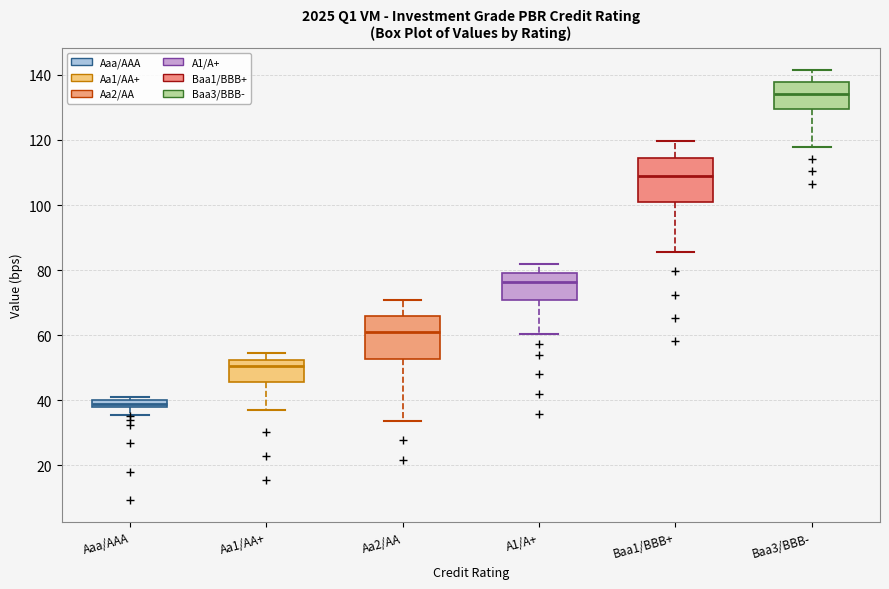

Which box's median line is the highest?

Baa3/BBB-